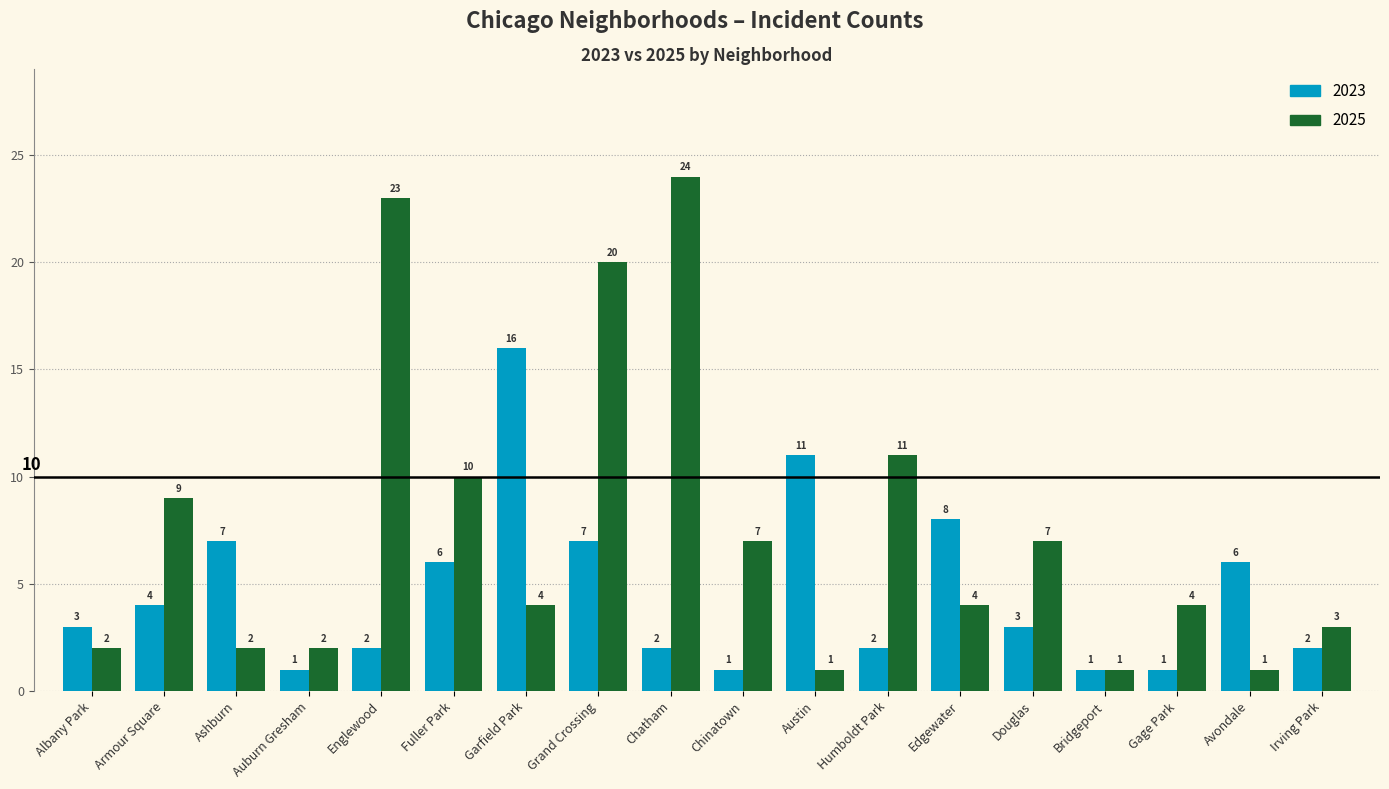

Reading left to right, what are all the values shown in this chart?

2023: Albany Park=3	Armour Square=4	Ashburn=7	Auburn Gresham=1	Englewood=2	Fuller Park=6	Garfield Park=16	Grand Crossing=7	Chatham=2	Chinatown=1	Austin=11	Humboldt Park=2	Edgewater=8	Douglas=3	Bridgeport=1	Gage Park=1	Avondale=6	Irving Park=2
2025: Albany Park=2	Armour Square=9	Ashburn=2	Auburn Gresham=2	Englewood=23	Fuller Park=10	Garfield Park=4	Grand Crossing=20	Chatham=24	Chinatown=7	Austin=1	Humboldt Park=11	Edgewater=4	Douglas=7	Bridgeport=1	Gage Park=4	Avondale=1	Irving Park=3